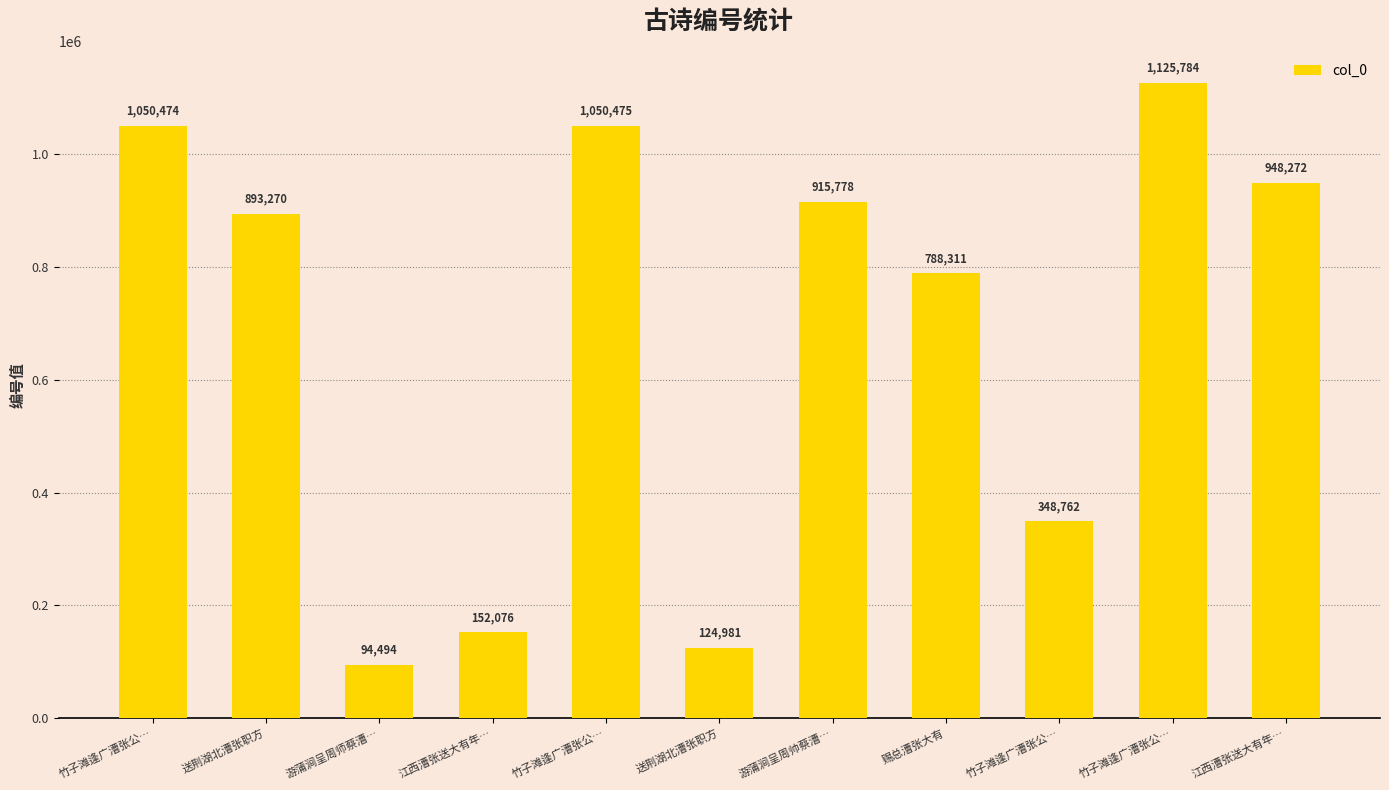

Read the value at 竹子滩逢广漕张公….

348762